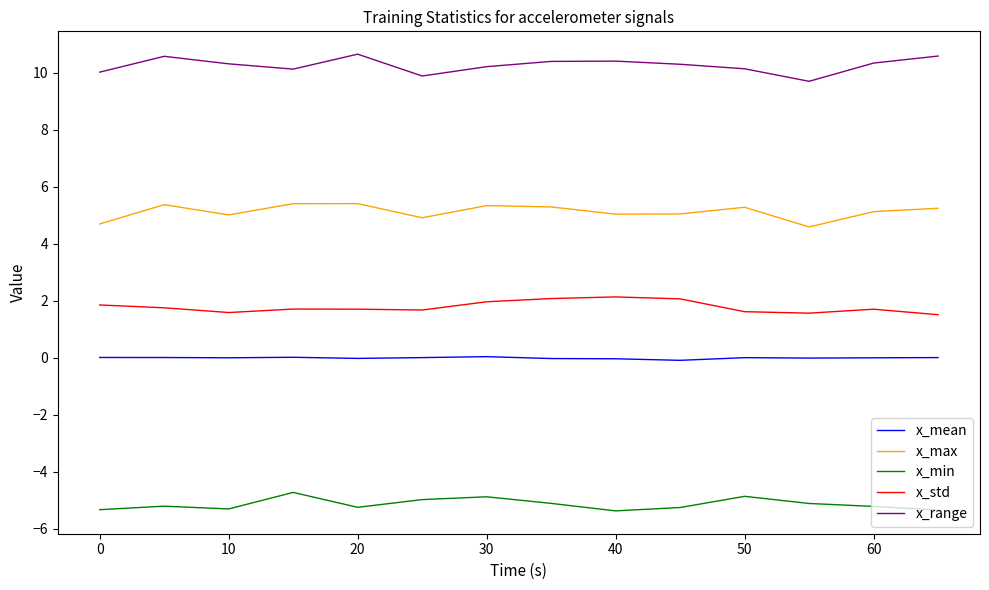

Is this an area chart (filled region under the line)?

No